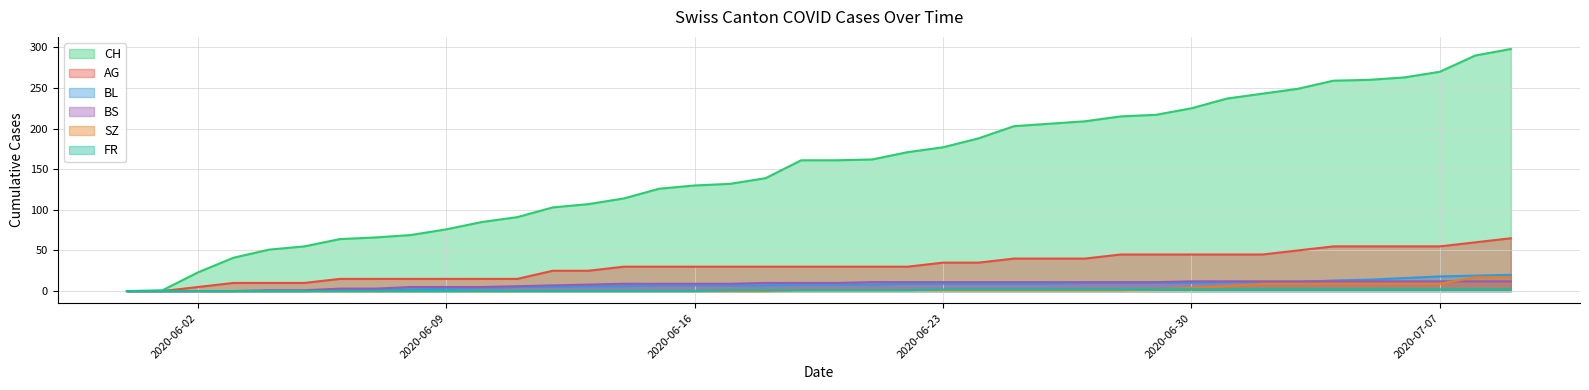

Which series has the largest total across all categories?

CH